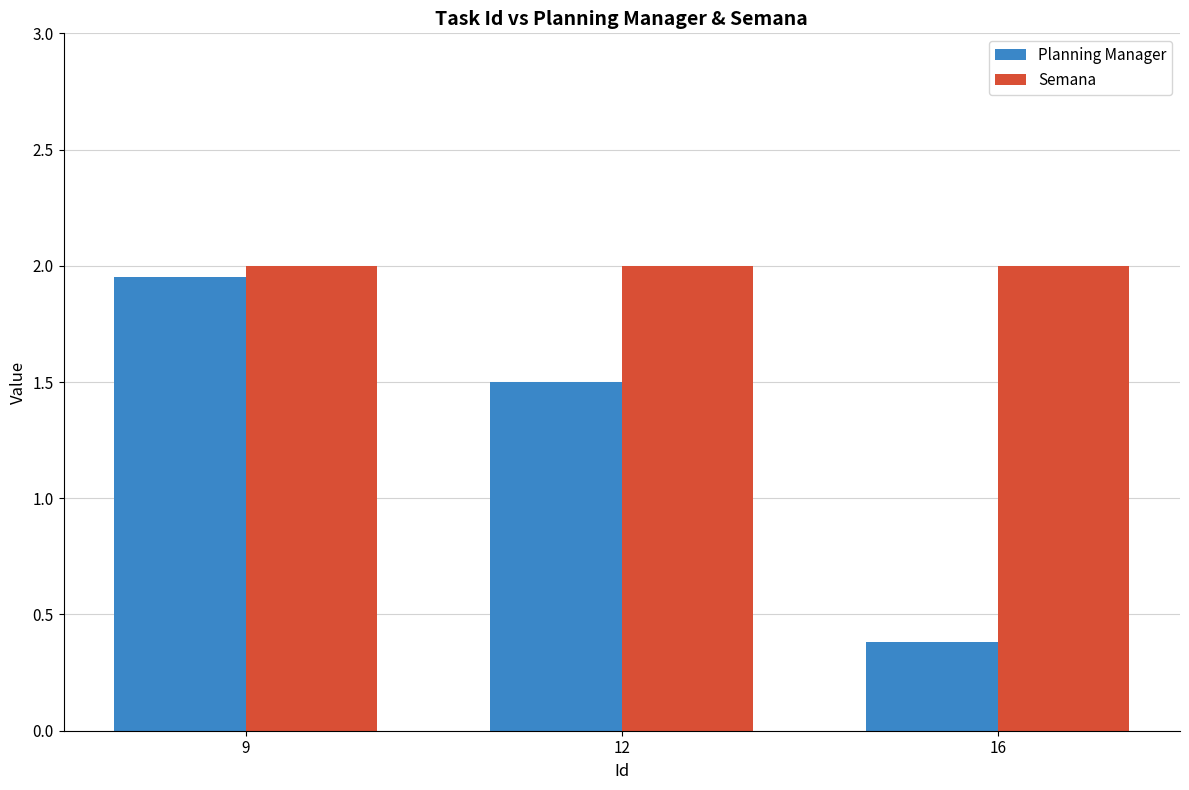

How many values in the Planning Manager series are below 1?

1